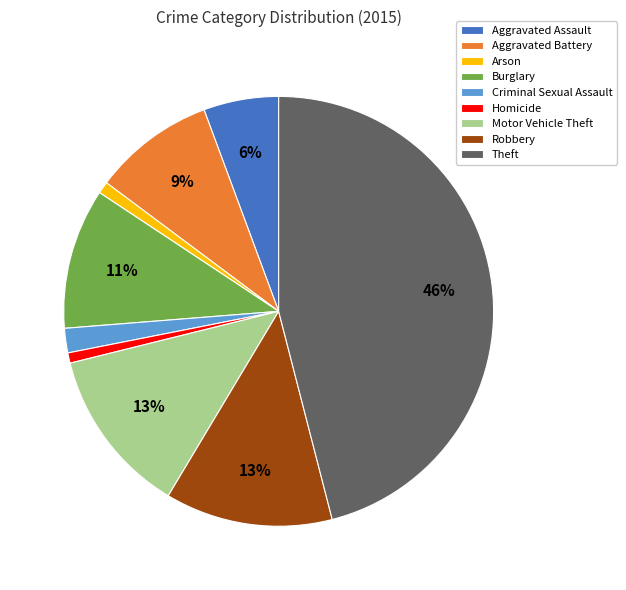

Is it true that Theft is 37% of the pie?

False